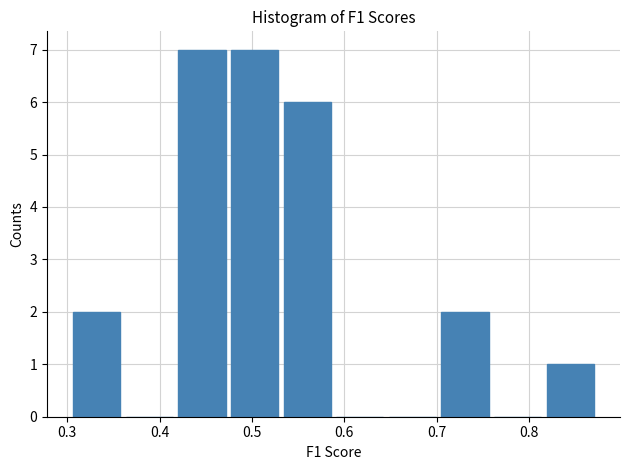

How tall is the bar that spans 0.30 to 0.36 on the x-axis? Neither the bar edges nor the heights are printed on the chart, so give them approximately, as read against the axes.

2